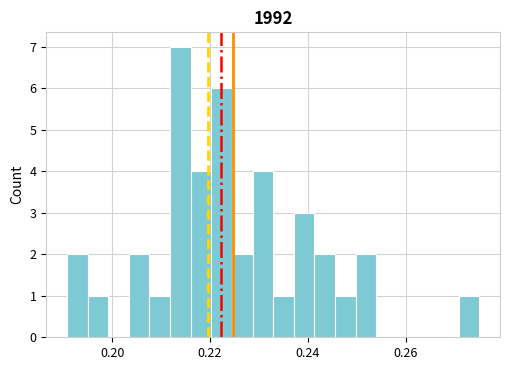

Read against the x-axis, roughly where is the centre of the tallest bar?

0.214